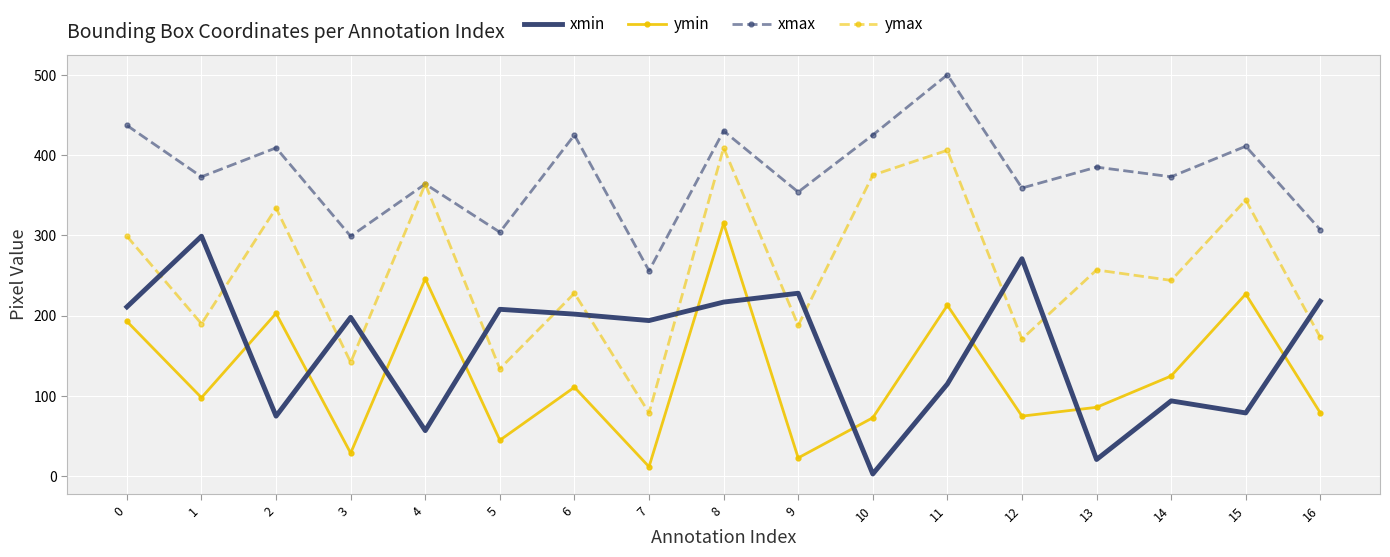

What is the difference between the maximum and minimum values in the ymax series?

330